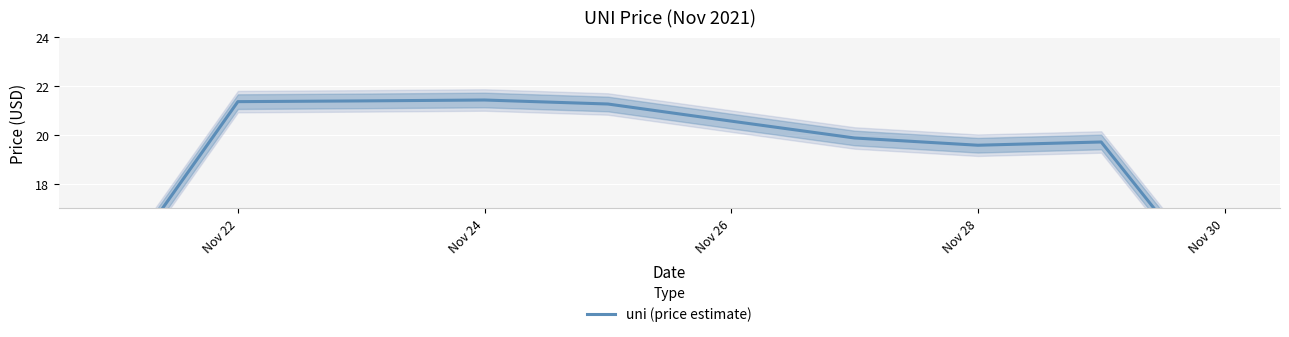

Reading left to right, extract all data points from this chart.

14.2	21.4	21.4	21.4	21.3	20.6	19.9	19.6	19.7	13.4